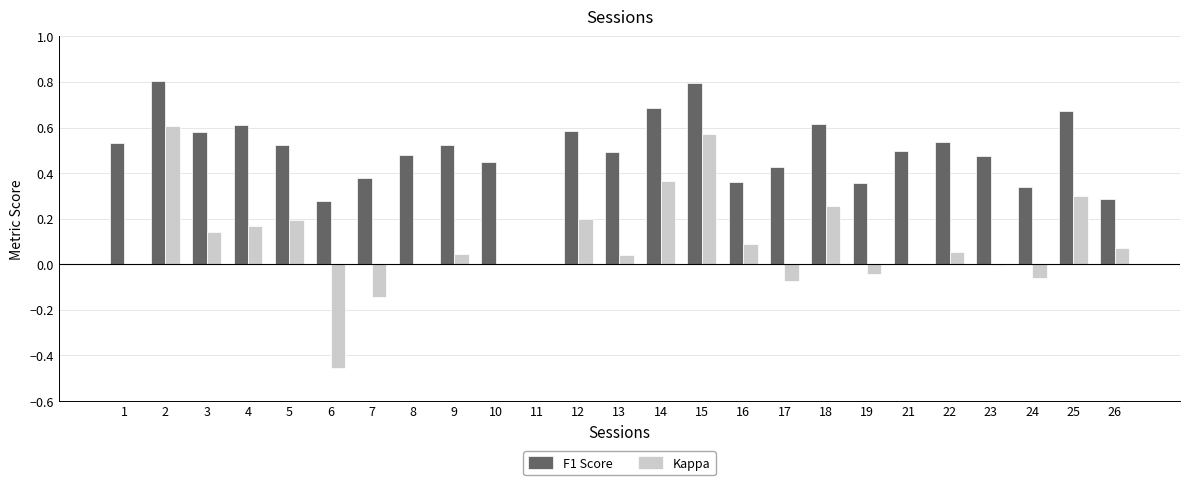

Is it true that F1 Score equals 0.5 at 19?

False